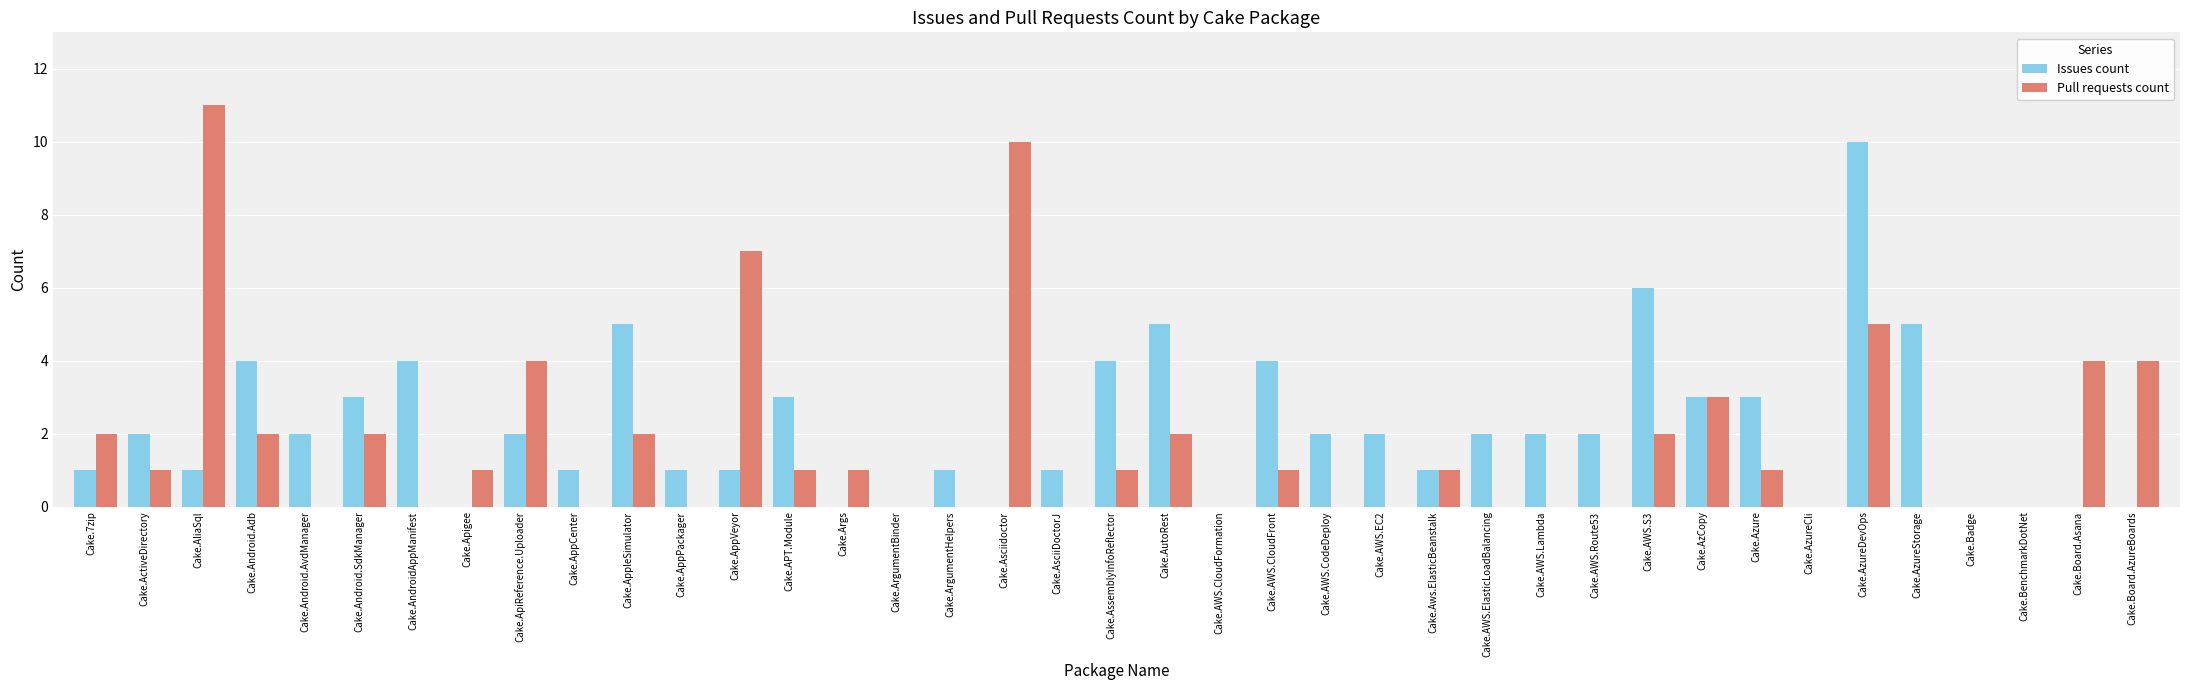

How many categories are shown in the chart?

39